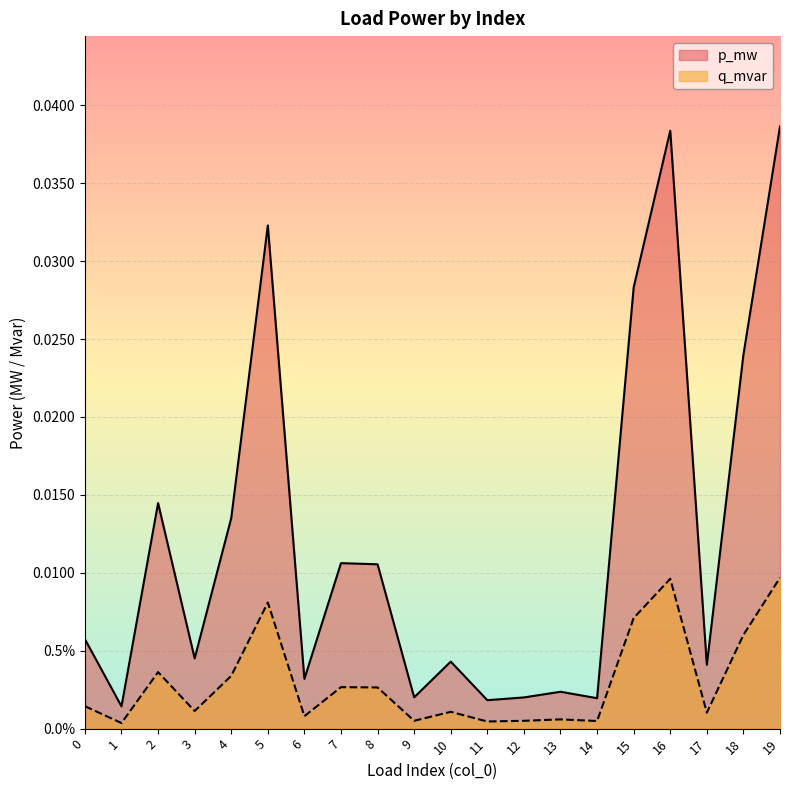

Which series has the largest total across all categories?

p_mw